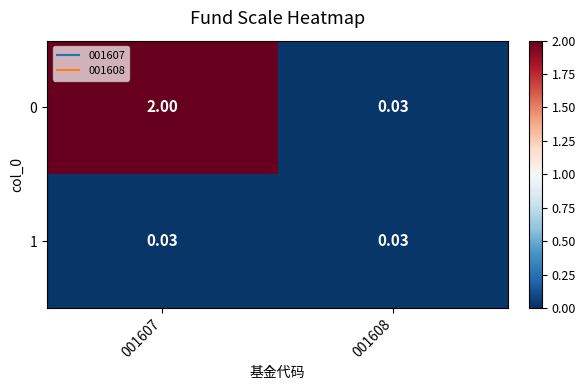

Is the value of 1 at 001607 greater than the value of 0 at 001607?

No